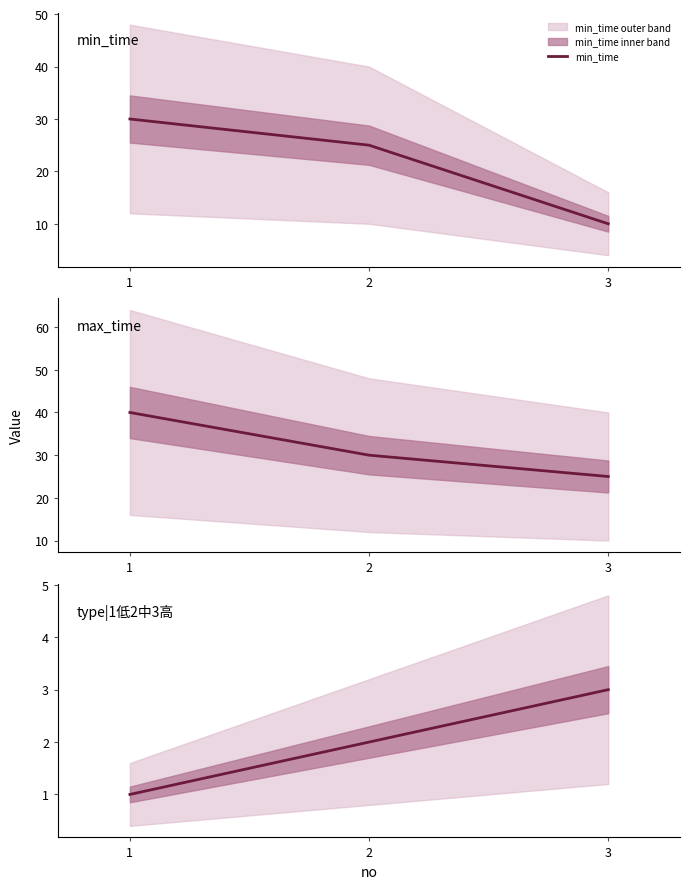

Which series has the largest total across all categories?

max_time